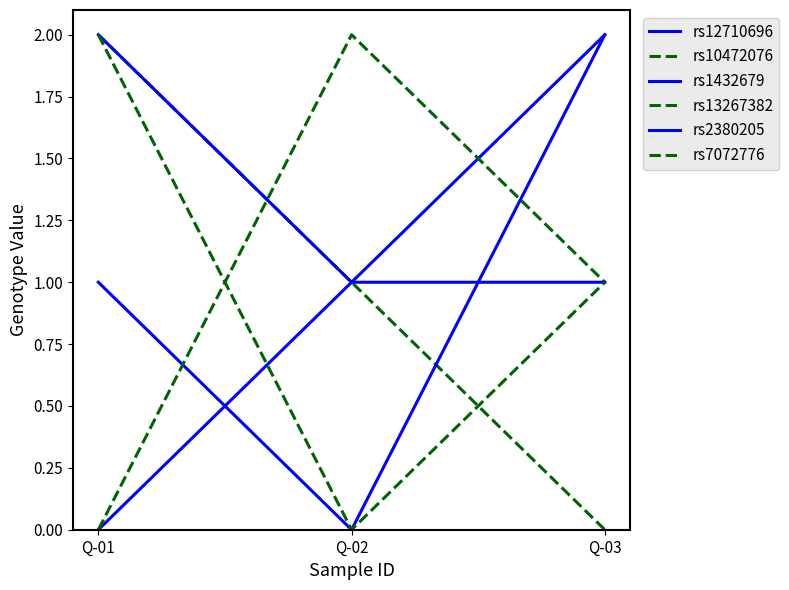

Does the chart have visible grid lines?

No